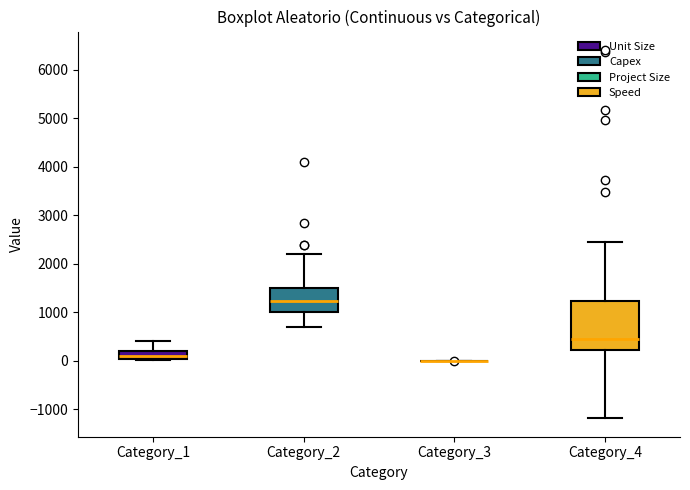

Reading left to right, read every box against the y-axis: the position of its median line, the range the box covers, and the ends of its whiskers. The values are not printed on the chart, so give them approximately, as read against the axis.

Category_1: median 100, box 0 to 200, whiskers 0 to 400
Category_2: median 1200, box 1000 to 1500, whiskers 700 to 2200
Category_3: box collapsed to a line at 0, whiskers 0 to 0
Category_4: median 500, box 200 to 1200, whiskers -1200 to 2500